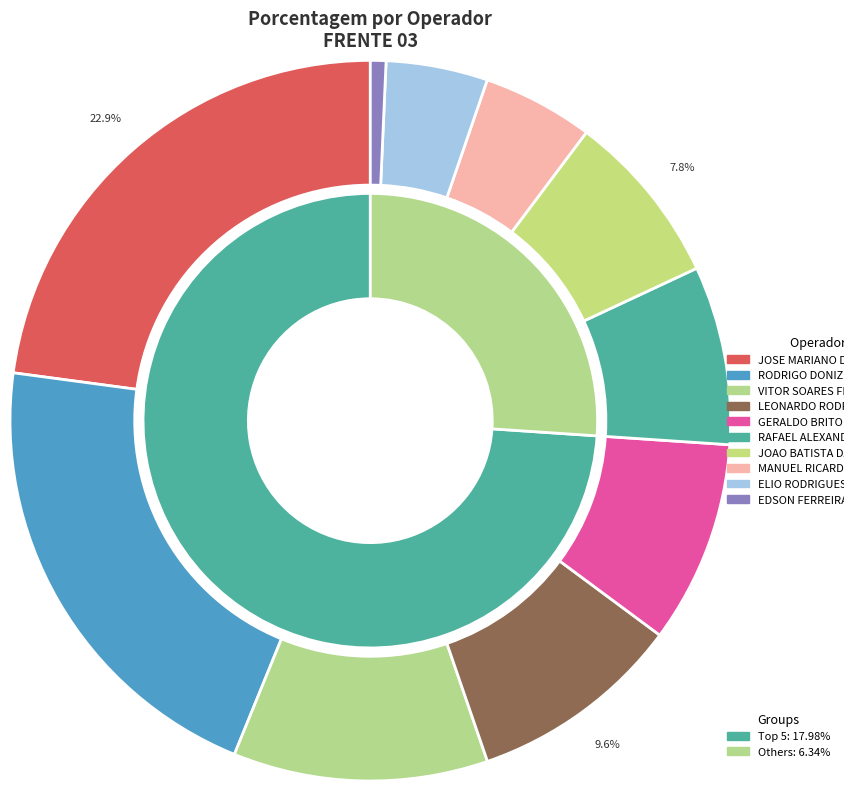

How many segments does this pie chart have?

10